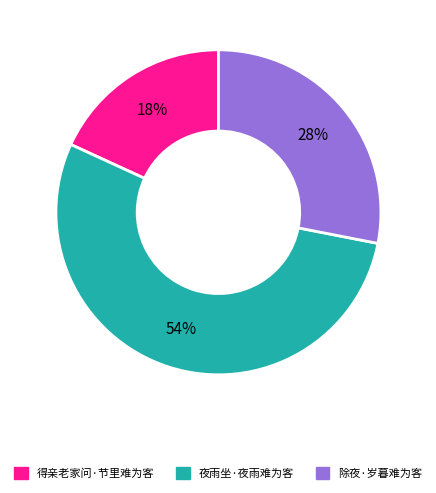

To the nearest percent, what is the difference between the largest and smallest slice percentages?

36%